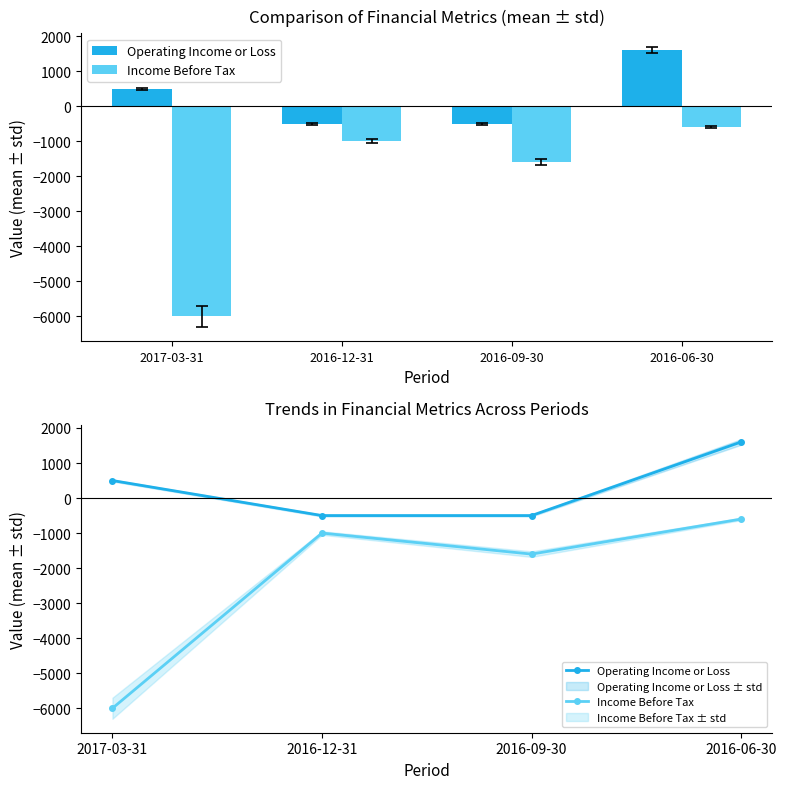

How many Operating Income or Loss values are between -500 and 1600?

4